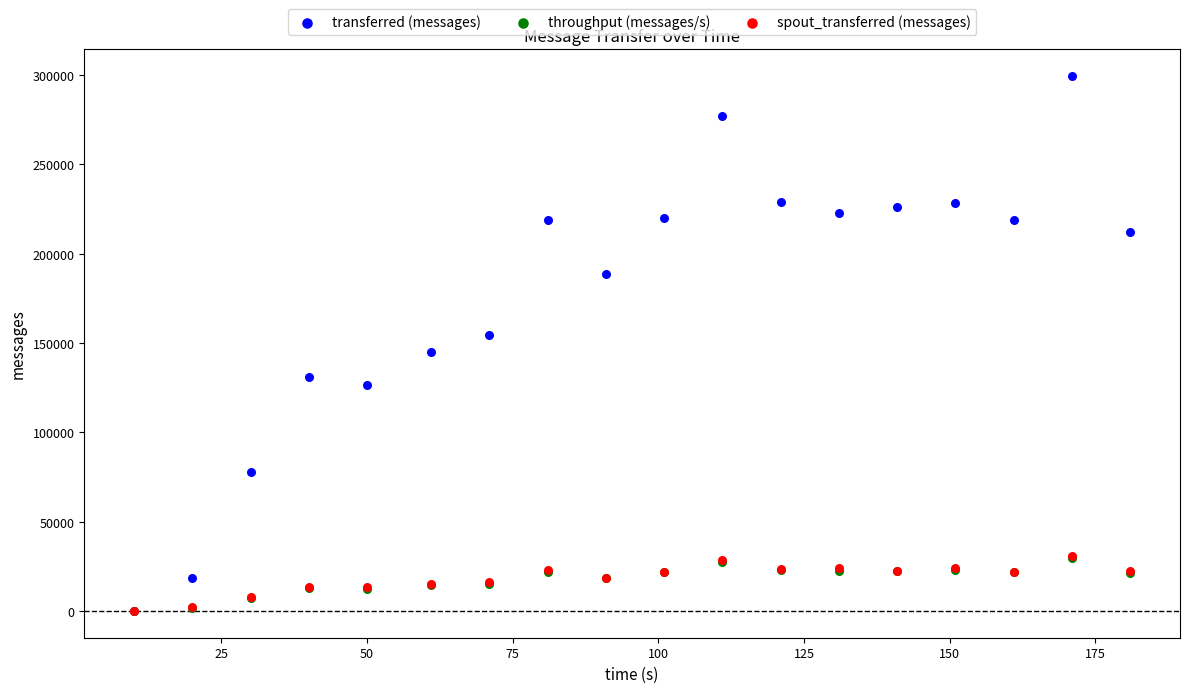

What are all the series names shown in the legend?

transferred (messages), throughput (messages/s), spout_transferred (messages)